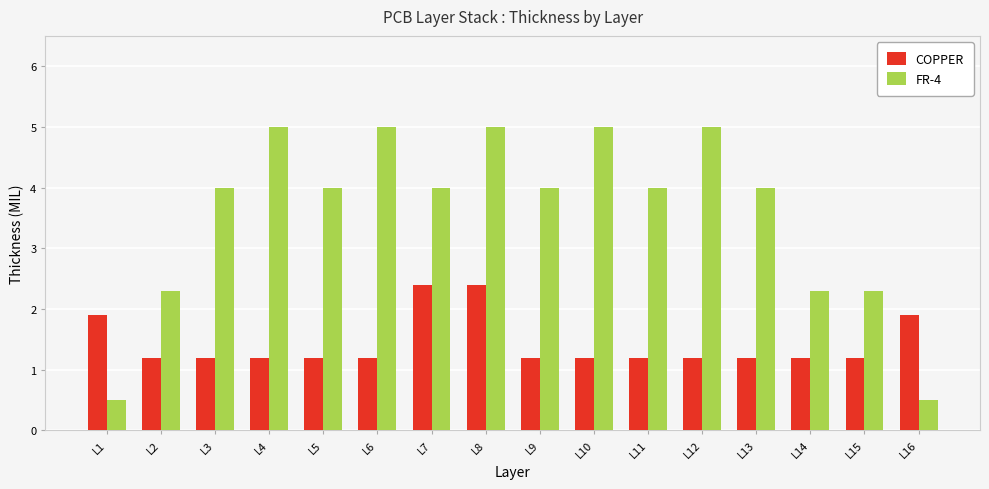

Rank the series by their maximum value, from highest to lowest.

FR-4, COPPER